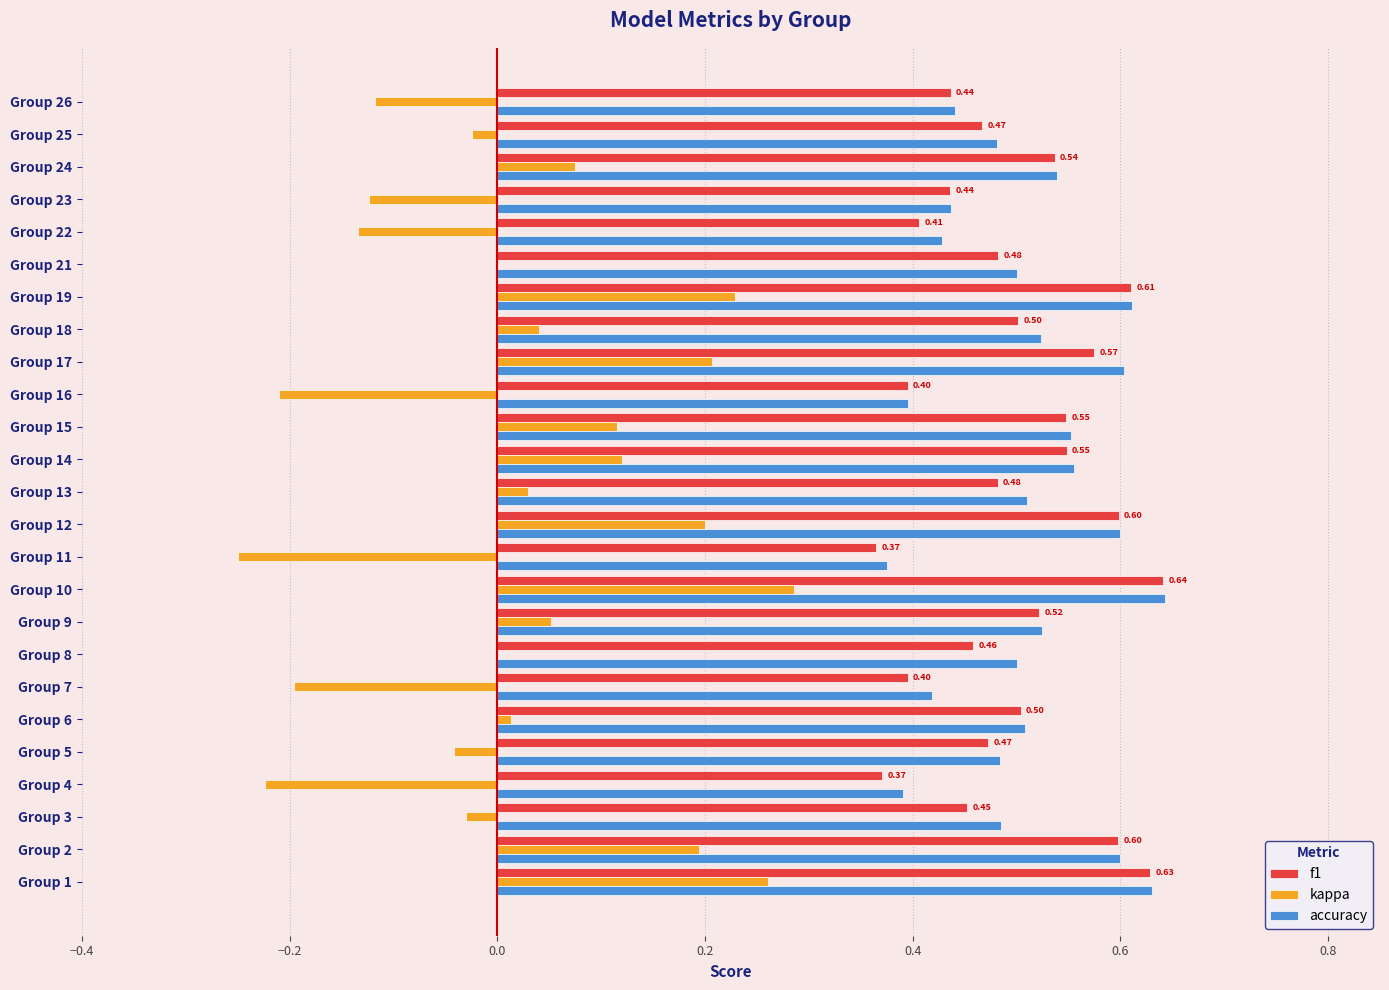

What is the sum of all accuracy values?

12.7